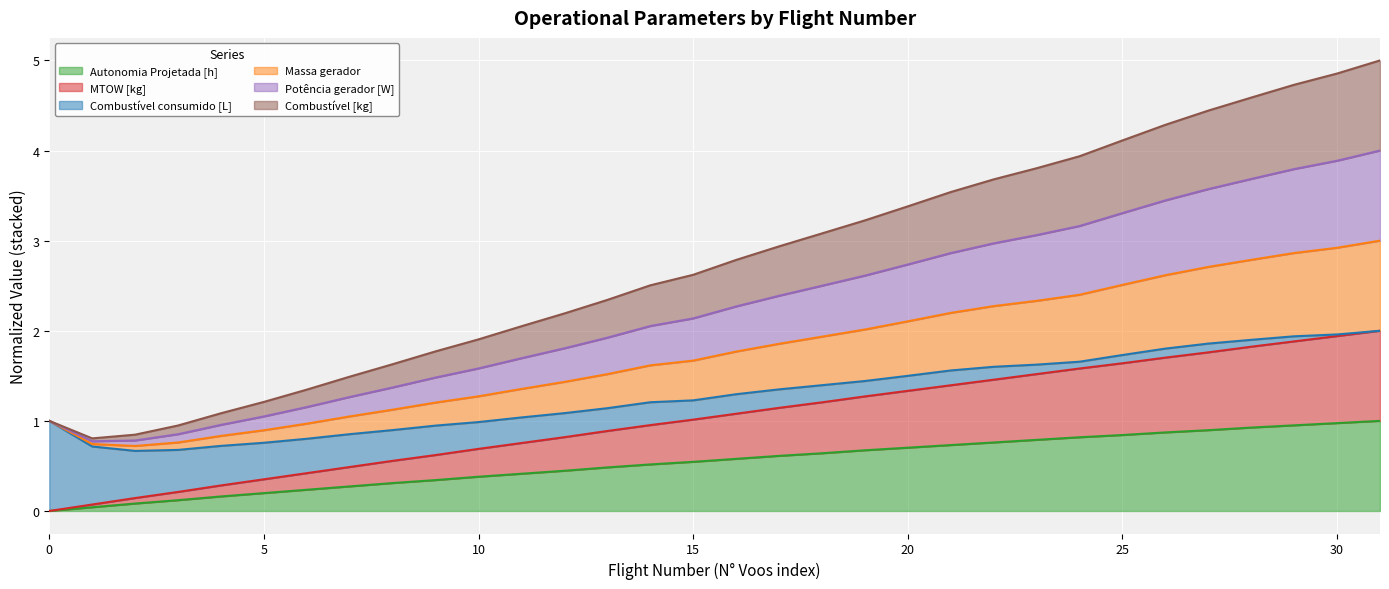

What is the maximum value for Autonomia Projetada [h]?

1.0